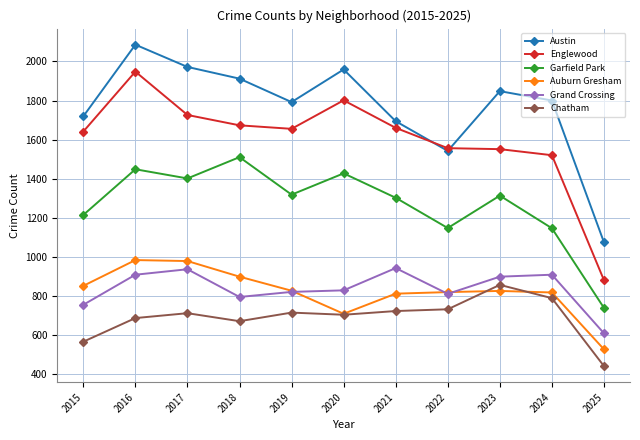

Where is the first local minimum for Garfield Park?

2017